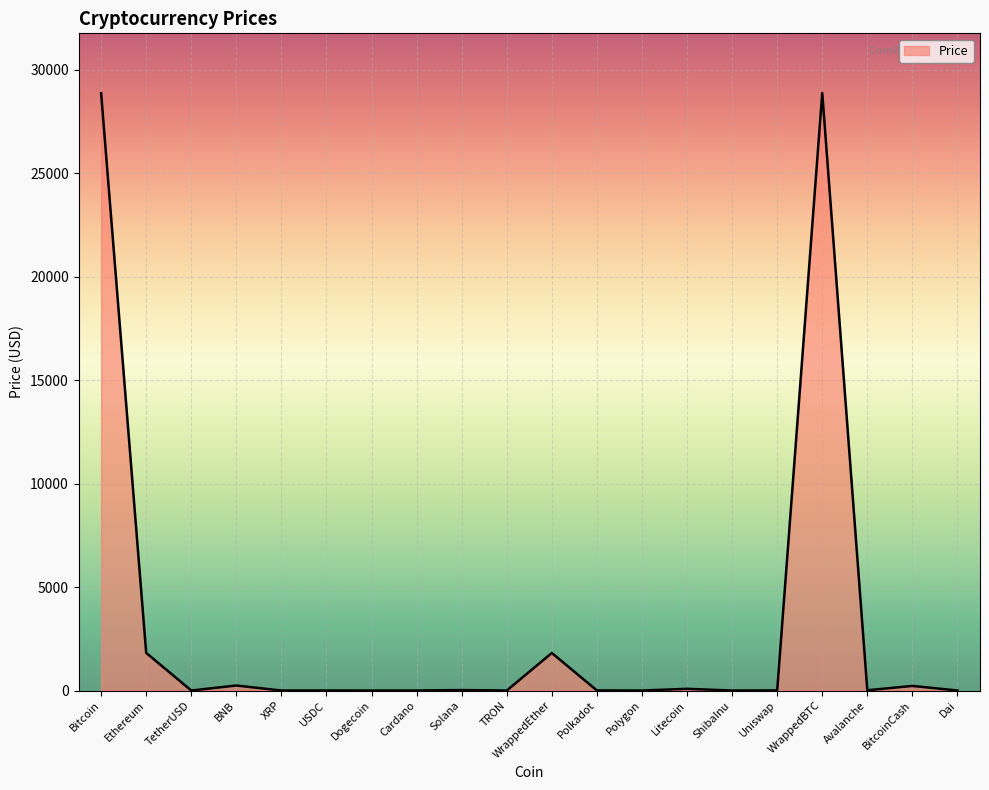

Is it true that the value at Litecoin is 82.7?

True